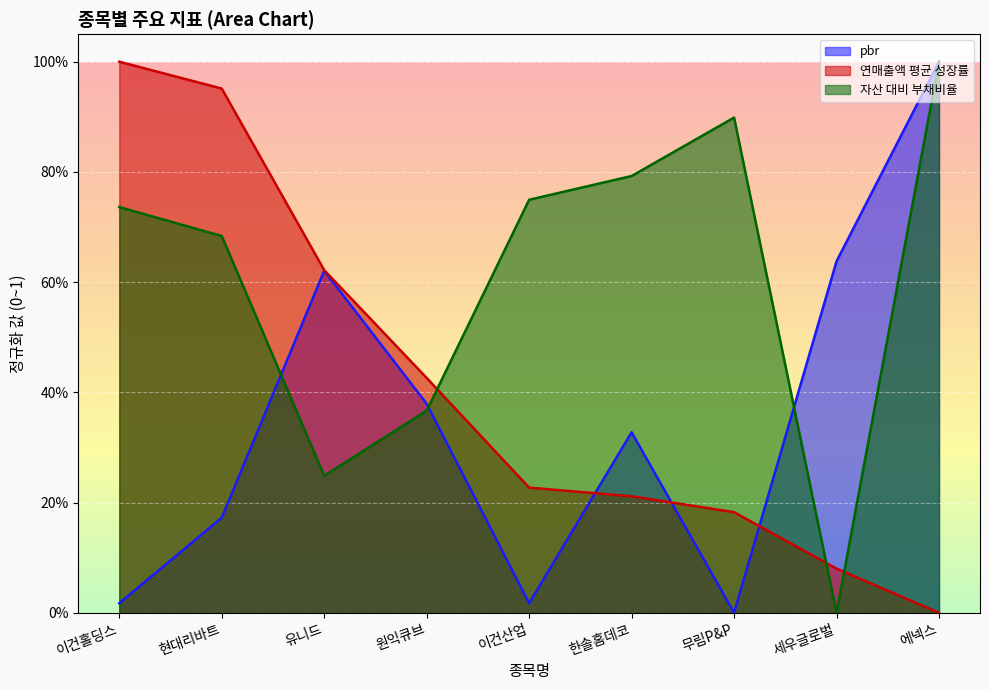

Which series changed the most between 이건홀딩스 and 세우글로벌?

연매출액 평균 성장률